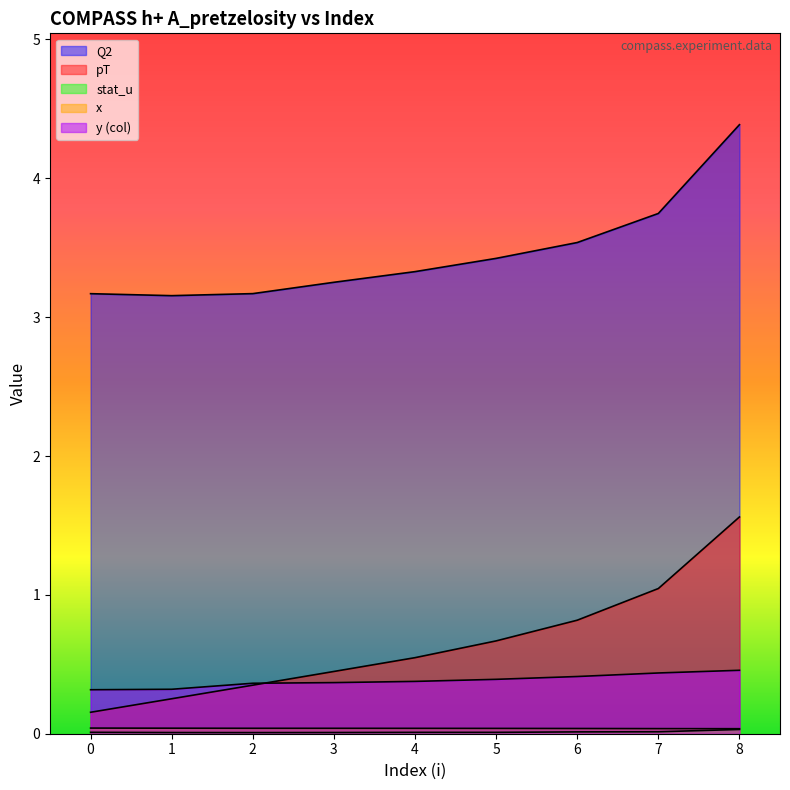

How many lines are shown in the chart?

5